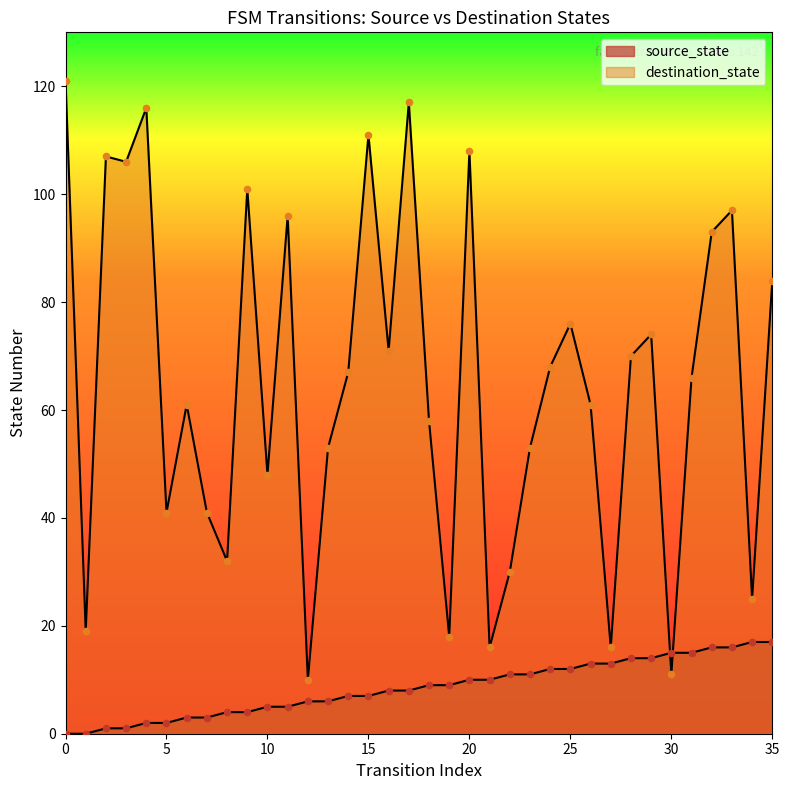

What is the total value across all series at 23?

64